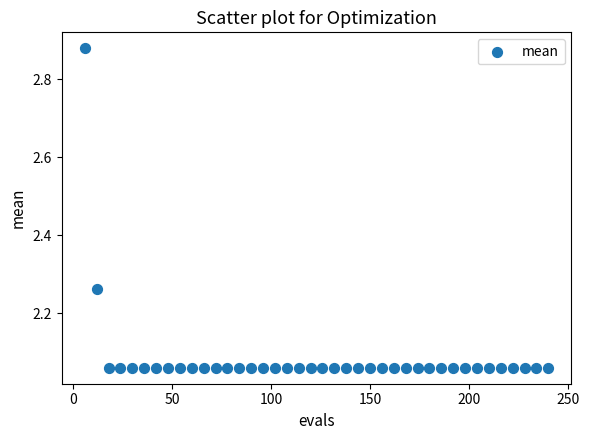

What is the range of X values (max minus min)?

234.0